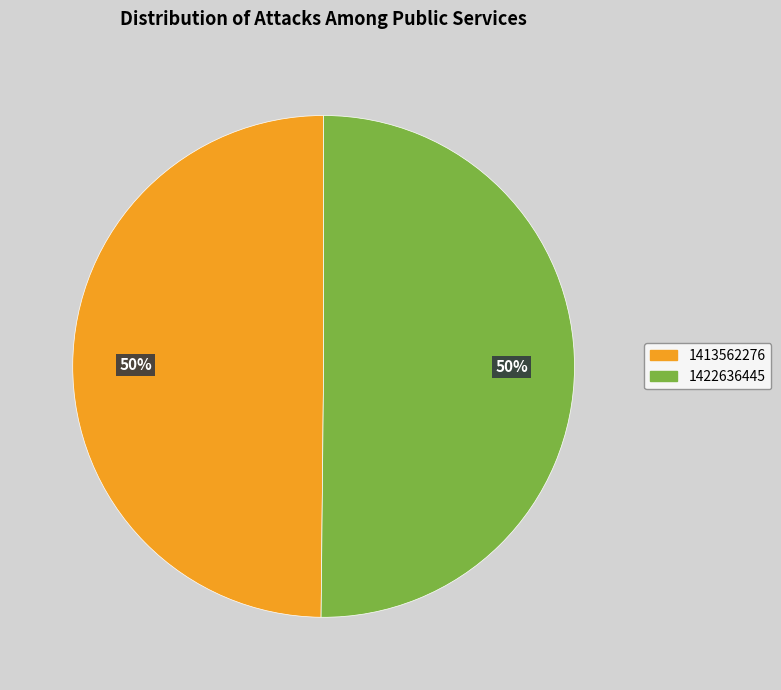

To the nearest percent, what portion does 1422636445 represent?

50%